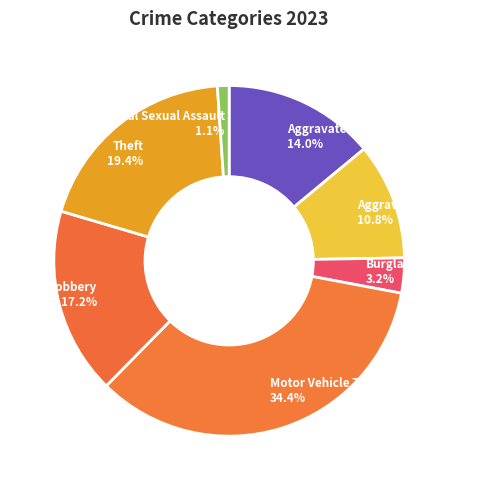

How much of the chart is everything except Motor Vehicle Theft?

65.6%